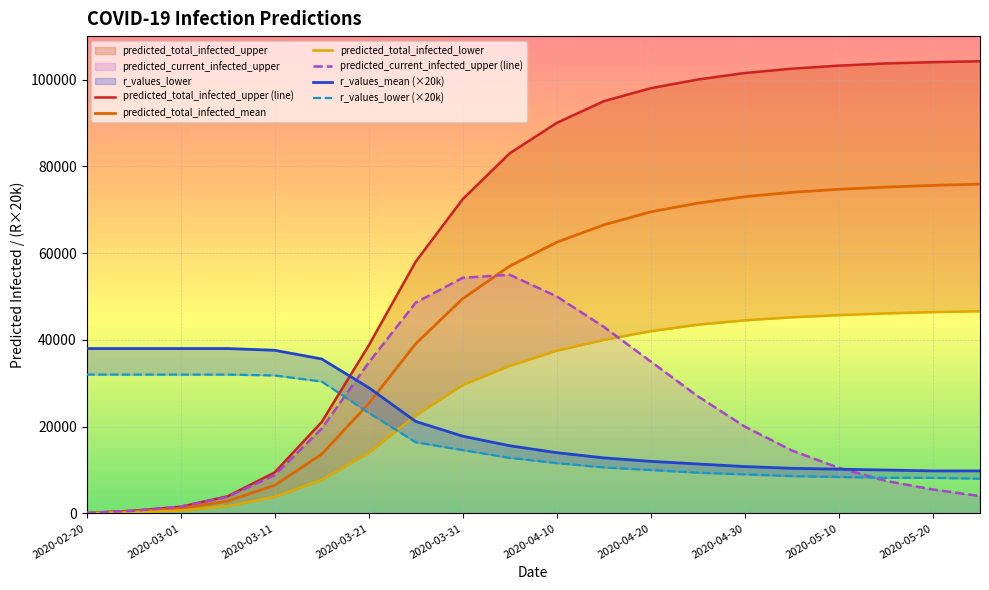

Which series changed the most between 2020-03-01 and 18?

predicted_total_infected_upper (line)